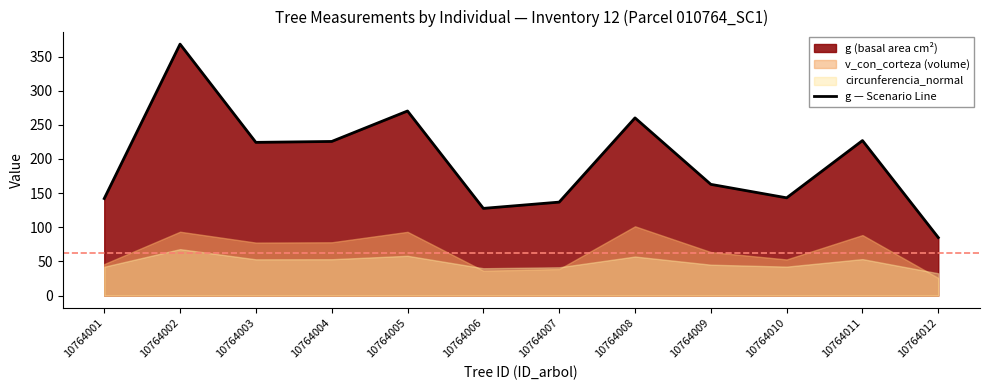

How many lines are shown in the chart?

1